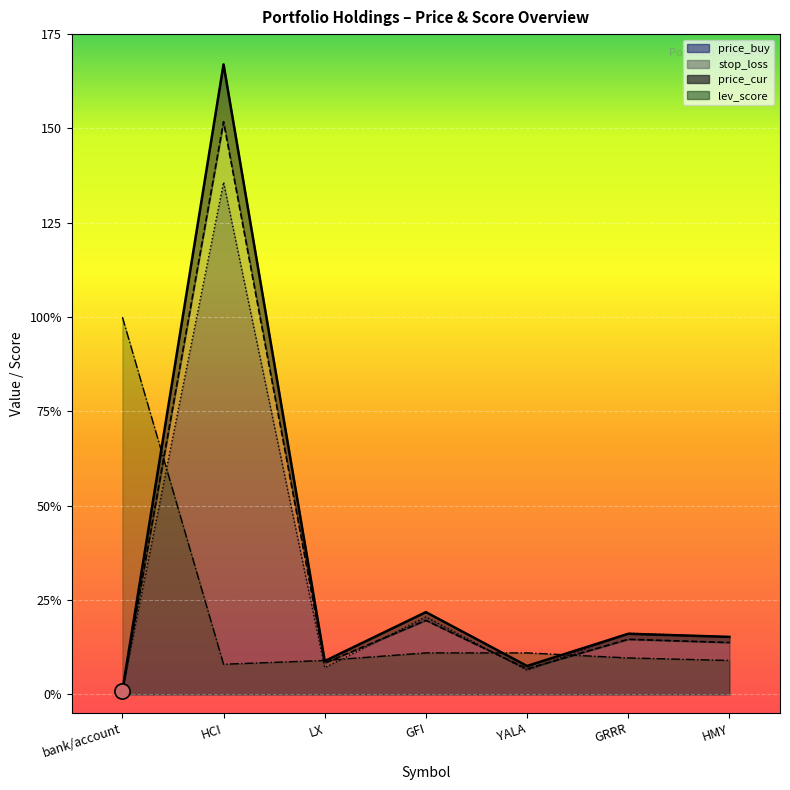

What is the total value across all series at YALA?

31.7